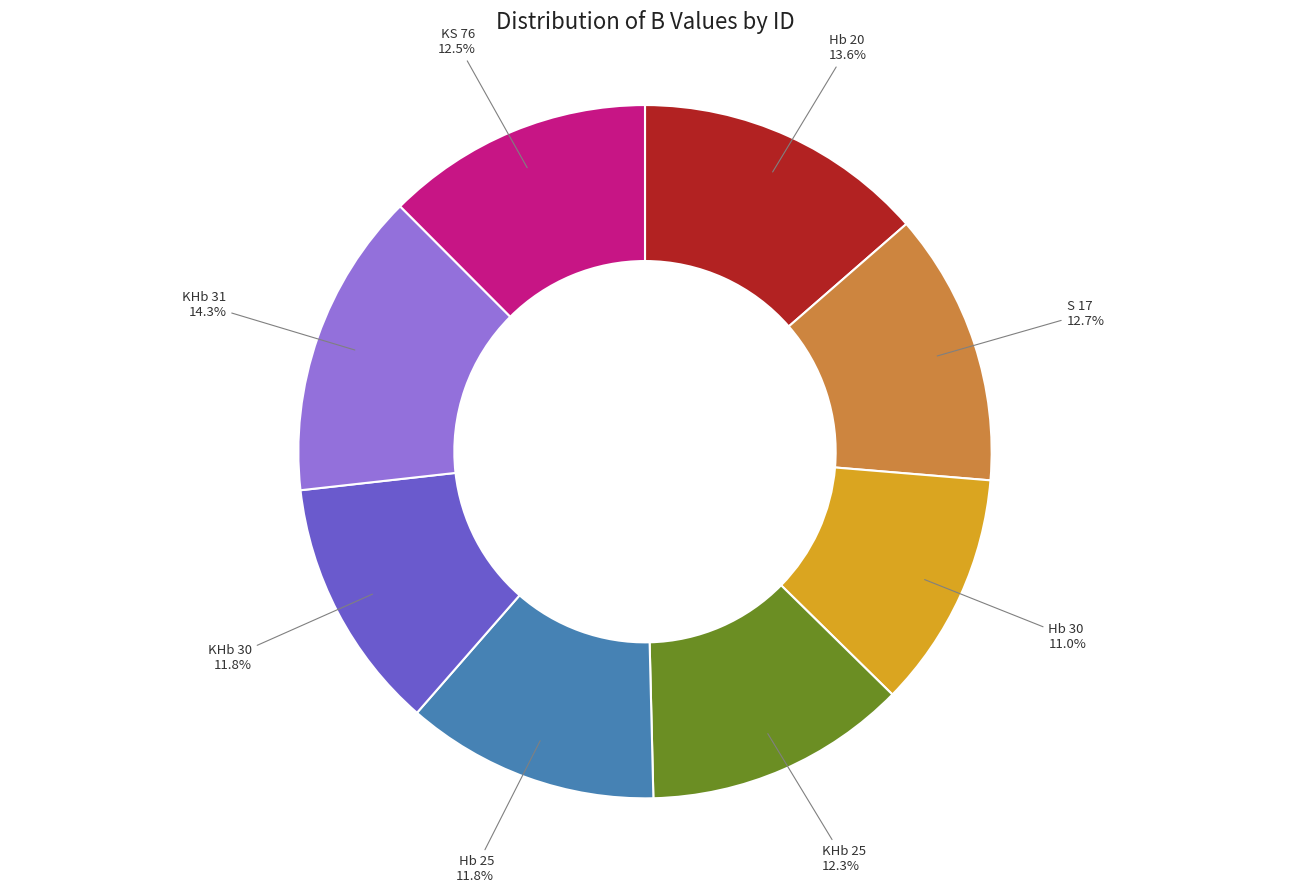

Is there a majority slice in this chart?

No